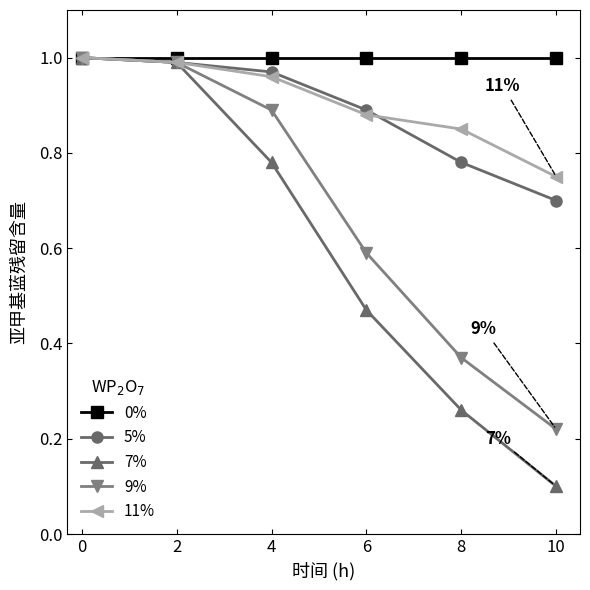

True or false: 5% has more than 2 interior local peaks.

False